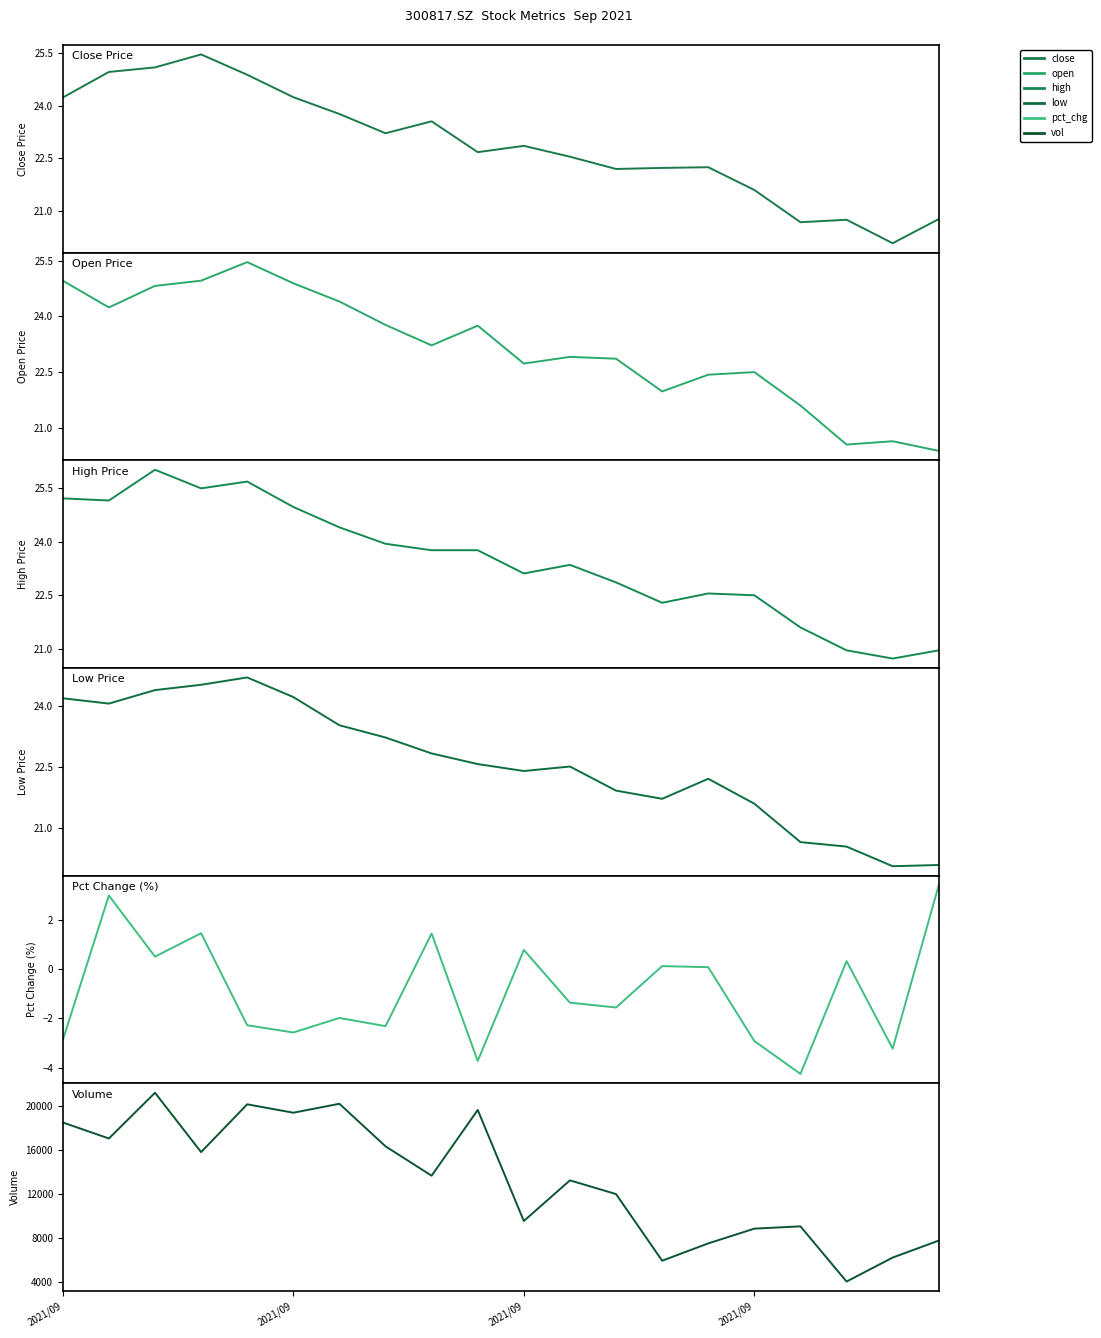

The close series shows 39.8 at 13. True or false?

False